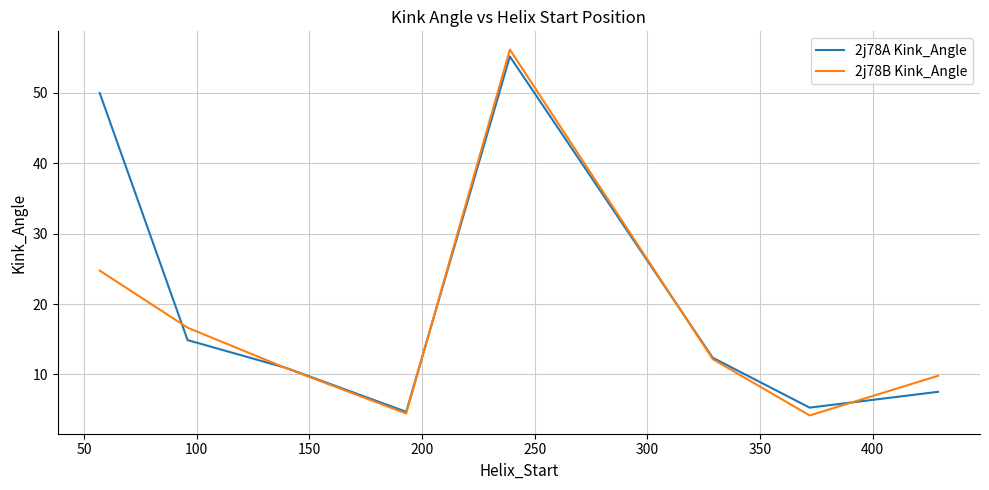

Which series ends up on top after the final intersection of 2j78A Kink_Angle and 2j78B Kink_Angle?

2j78B Kink_Angle